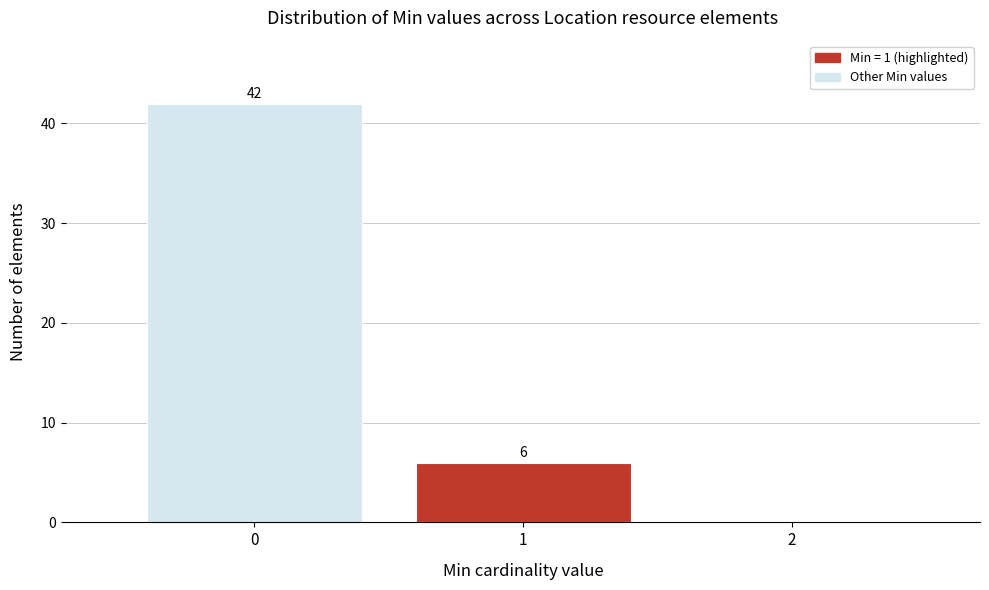

Reading left to right, list all the values displayed in this chart.

0=42	1=6	2=0